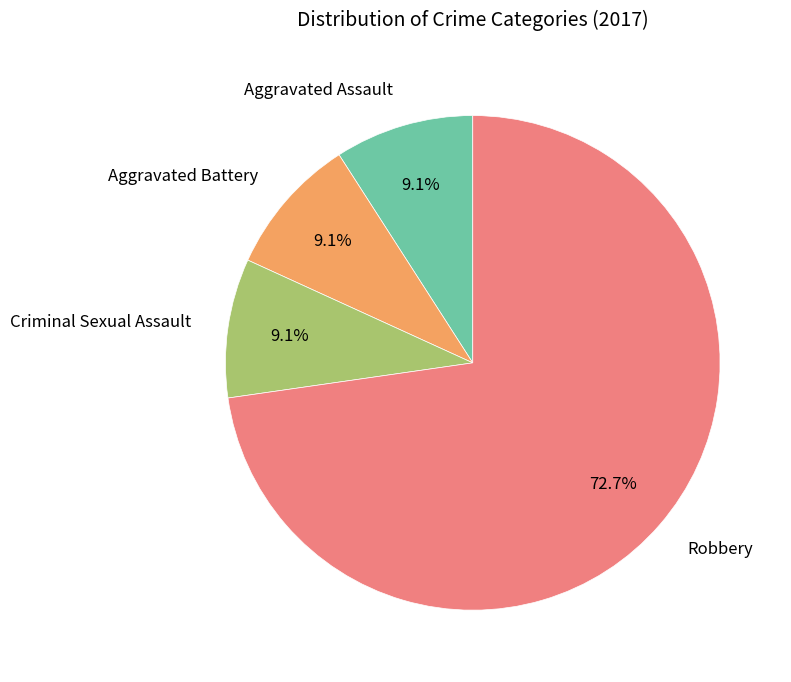

How many slices are in this pie chart?

4